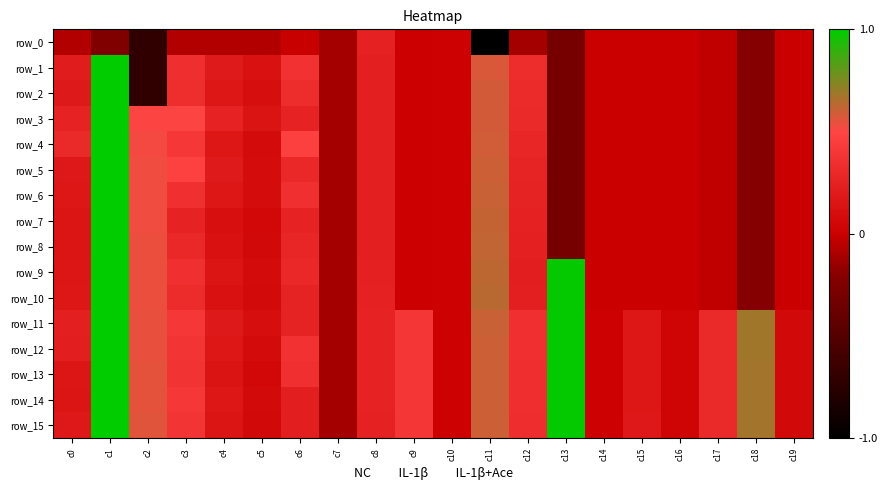

Reading right to left, what are all the values shown in this chart?

row_0: c19=-0.0	c18=-0.2	c17=-0.0	c16=-0.0	c15=-0.0	c14=-0.0	c13=-0.3	c12=-0.1	c11=-1.0	c10=0.0	c9=0.0	c8=0.2	c7=-0.1	c6=-0.0	c5=-0.1	c4=-0.1	c3=-0.1	c2=-0.7	c1=-0.2	c0=-0.1
row_1: c19=-0.0	c18=-0.2	c17=-0.0	c16=-0.0	c15=-0.0	c14=-0.0	c13=-0.3	c12=0.3	c11=0.6	c10=0.0	c9=0.0	c8=0.2	c7=-0.1	c6=0.4	c5=0.1	c4=0.2	c3=0.3	c2=-0.7	c1=1.0	c0=0.2
row_2: c19=-0.0	c18=-0.2	c17=-0.0	c16=-0.0	c15=-0.0	c14=-0.0	c13=-0.3	c12=0.3	c11=0.6	c10=0.0	c9=0.0	c8=0.2	c7=-0.1	c6=0.3	c5=0.1	c4=0.2	c3=0.3	c2=-0.7	c1=1.0	c0=0.2
row_3: c19=-0.0	c18=-0.2	c17=-0.0	c16=-0.0	c15=-0.0	c14=-0.0	c13=-0.3	c12=0.3	c11=0.6	c10=0.0	c9=0.0	c8=0.2	c7=-0.1	c6=0.3	c5=0.1	c4=0.2	c3=0.5	c2=0.5	c1=1.0	c0=0.2
row_4: c19=-0.0	c18=-0.2	c17=-0.0	c16=-0.0	c15=-0.0	c14=-0.0	c13=-0.3	c12=0.3	c11=0.6	c10=0.0	c9=0.0	c8=0.2	c7=-0.1	c6=0.5	c5=0.1	c4=0.2	c3=0.4	c2=0.5	c1=1.0	c0=0.3
row_5: c19=-0.0	c18=-0.2	c17=-0.0	c16=-0.0	c15=-0.0	c14=-0.0	c13=-0.3	c12=0.3	c11=0.6	c10=0.0	c9=0.0	c8=0.2	c7=-0.1	c6=0.3	c5=0.1	c4=0.2	c3=0.5	c2=0.5	c1=1.0	c0=0.2
row_6: c19=-0.0	c18=-0.2	c17=-0.0	c16=-0.0	c15=-0.0	c14=-0.0	c13=-0.3	c12=0.3	c11=0.6	c10=0.0	c9=0.0	c8=0.2	c7=-0.1	c6=0.4	c5=0.1	c4=0.2	c3=0.4	c2=0.5	c1=1.0	c0=0.2
row_7: c19=-0.0	c18=-0.2	c17=-0.0	c16=-0.0	c15=-0.0	c14=-0.0	c13=-0.3	c12=0.2	c11=0.6	c10=0.0	c9=0.0	c8=0.2	c7=-0.1	c6=0.3	c5=0.1	c4=0.1	c3=0.3	c2=0.5	c1=1.0	c0=0.2
row_8: c19=-0.0	c18=-0.2	c17=-0.0	c16=-0.0	c15=-0.0	c14=-0.0	c13=-0.3	c12=0.2	c11=0.6	c10=0.0	c9=0.0	c8=0.2	c7=-0.1	c6=0.3	c5=0.1	c4=0.1	c3=0.3	c2=0.5	c1=1.0	c0=0.2
row_9: c19=-0.0	c18=-0.2	c17=-0.0	c16=-0.0	c15=-0.0	c14=-0.0	c13=1.0	c12=0.2	c11=0.6	c10=0.0	c9=0.0	c8=0.2	c7=-0.1	c6=0.3	c5=0.1	c4=0.1	c3=0.4	c2=0.5	c1=1.0	c0=0.2
row_10: c19=-0.0	c18=-0.2	c17=-0.0	c16=-0.0	c15=-0.0	c14=-0.0	c13=1.0	c12=0.2	c11=0.6	c10=0.0	c9=0.0	c8=0.2	c7=-0.1	c6=0.3	c5=0.1	c4=0.1	c3=0.3	c2=0.5	c1=1.0	c0=0.2
row_11: c19=0.1	c18=0.7	c17=0.3	c16=0.0	c15=0.2	c14=0.0	c13=1.0	c12=0.4	c11=0.6	c10=0.0	c9=0.4	c8=0.3	c7=-0.1	c6=0.3	c5=0.1	c4=0.2	c3=0.4	c2=0.5	c1=1.0	c0=0.2
row_12: c19=0.1	c18=0.7	c17=0.3	c16=0.0	c15=0.2	c14=0.0	c13=1.0	c12=0.4	c11=0.6	c10=0.0	c9=0.4	c8=0.3	c7=-0.1	c6=0.4	c5=0.1	c4=0.2	c3=0.4	c2=0.5	c1=1.0	c0=0.2
row_13: c19=0.1	c18=0.7	c17=0.3	c16=0.0	c15=0.2	c14=0.0	c13=1.0	c12=0.3	c11=0.6	c10=0.0	c9=0.4	c8=0.3	c7=-0.1	c6=0.4	c5=0.1	c4=0.1	c3=0.4	c2=0.5	c1=1.0	c0=0.2
row_14: c19=0.1	c18=0.7	c17=0.3	c16=0.0	c15=0.2	c14=0.0	c13=1.0	c12=0.3	c11=0.6	c10=0.0	c9=0.4	c8=0.3	c7=-0.1	c6=0.2	c5=0.1	c4=0.2	c3=0.4	c2=0.6	c1=1.0	c0=0.2
row_15: c19=0.1	c18=0.7	c17=0.3	c16=0.0	c15=0.2	c14=0.0	c13=1.0	c12=0.3	c11=0.6	c10=0.0	c9=0.4	c8=0.2	c7=-0.1	c6=0.2	c5=0.1	c4=0.2	c3=0.4	c2=0.6	c1=1.0	c0=0.2